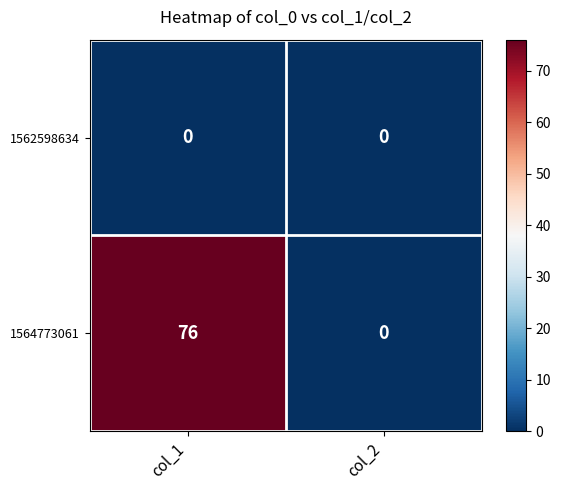

Which label corresponds to the largest value in the chart?

col_1